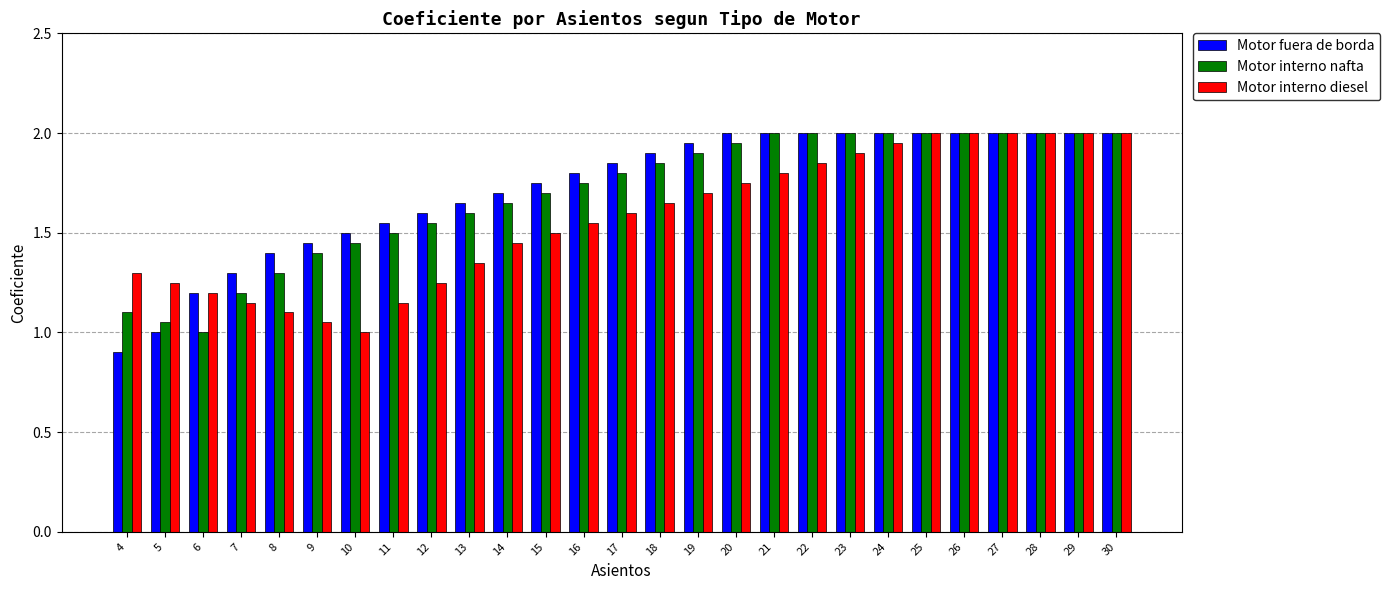

Is the value of Motor interno nafta at 27 greater than the value of Motor interno diesel at 19?

Yes